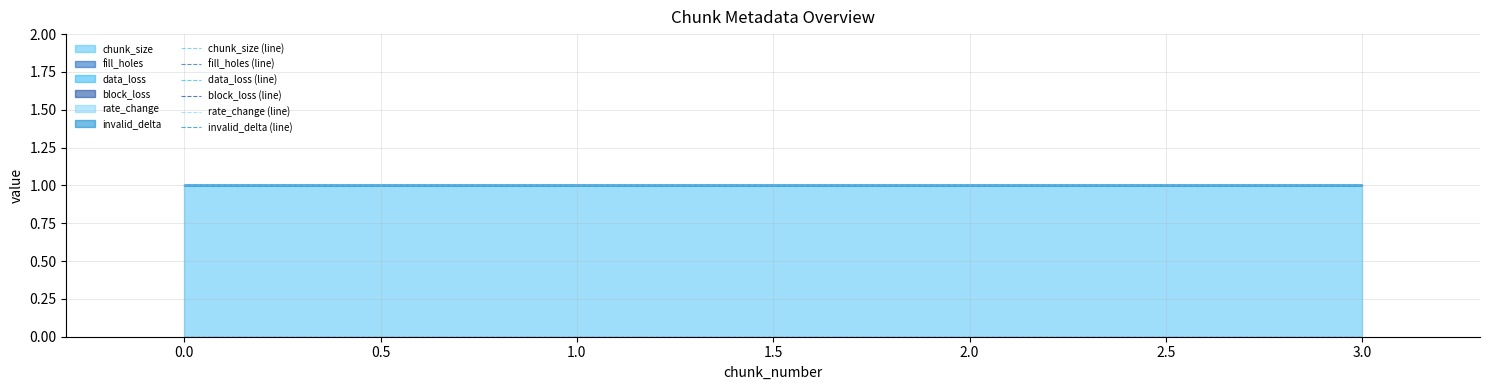

Reading left to right, what are all the values shown in this chart?

chunk_size (line): 1	1	1	1
fill_holes (line): 0	0	0	0
data_loss (line): 0	0	0	0
block_loss (line): 0	0	0	0
rate_change (line): 0	0	0	0
invalid_delta (line): 0	0	0	0